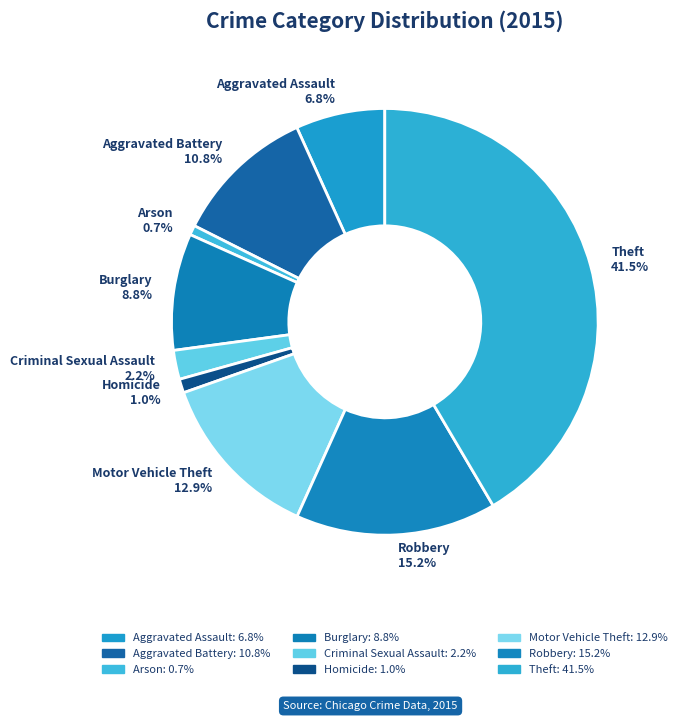

Is Aggravated Battery the majority of the pie?

No